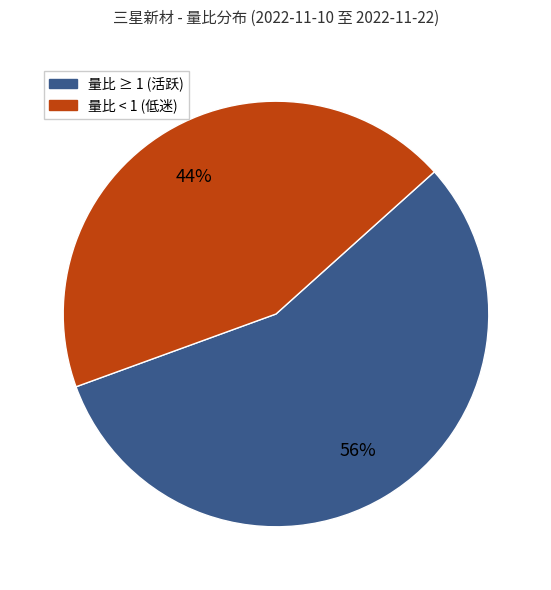

Does any single category account for the majority?

Yes